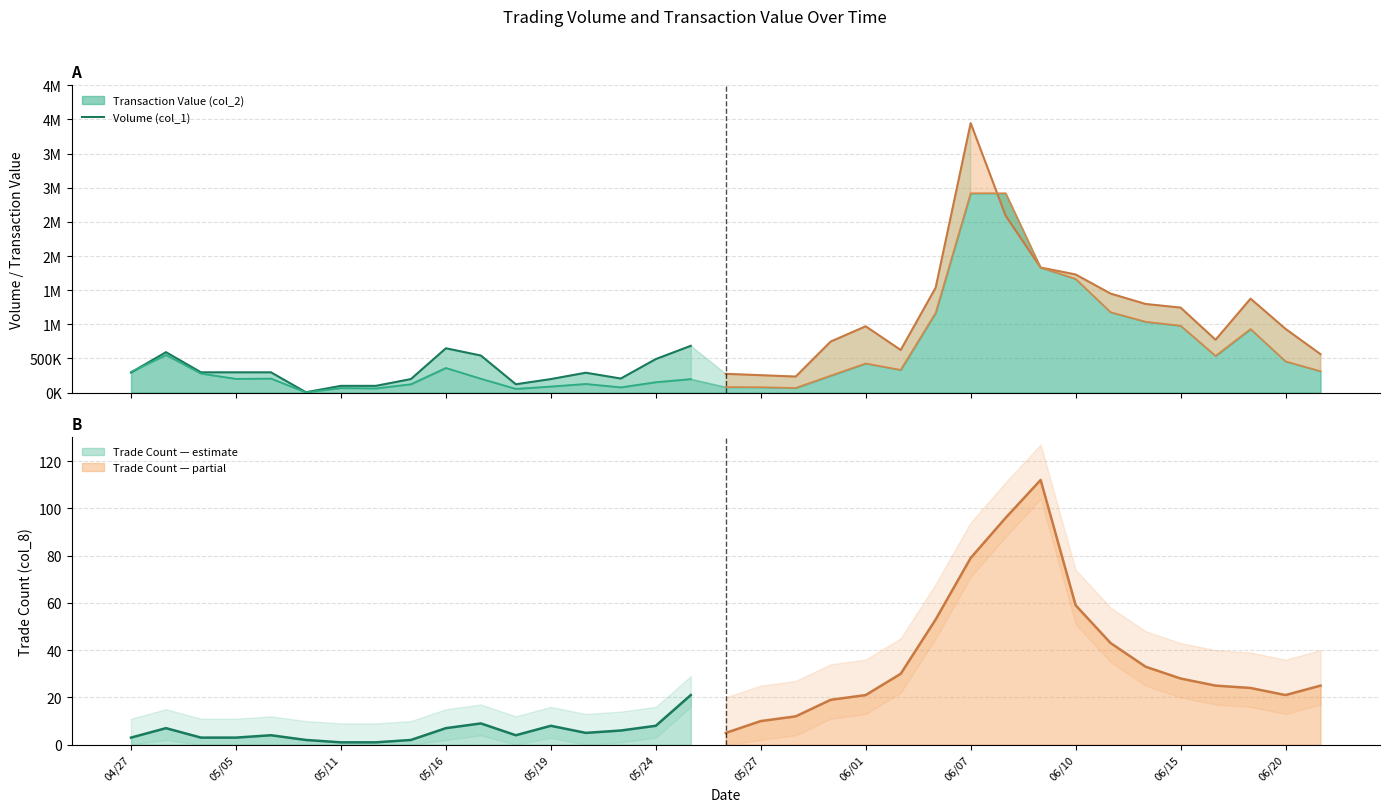

The value at 05/11 is 409244. True or false?

False